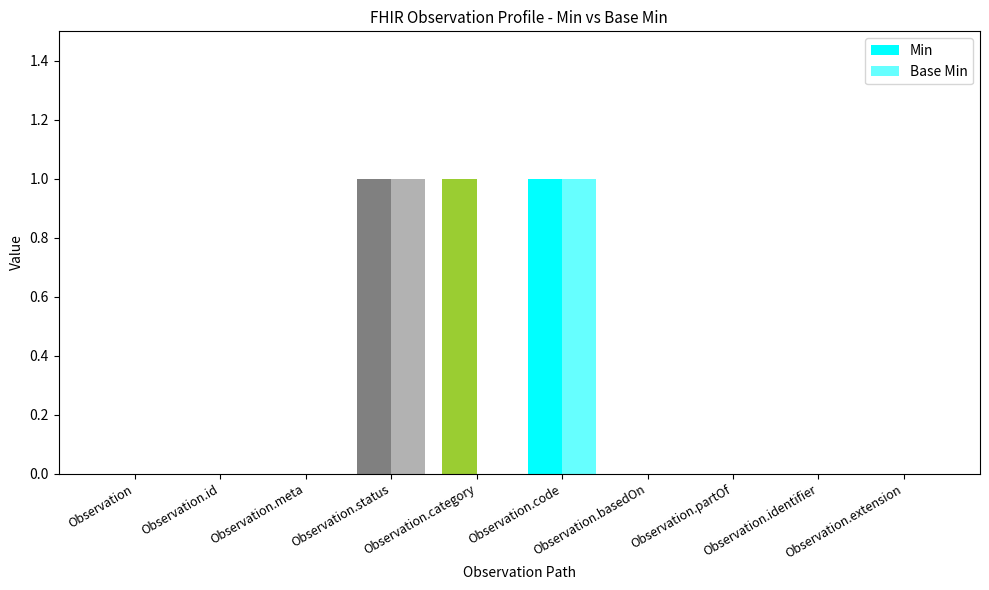

Reading right to left, extract all data points from this chart.

Min: 0	0	0	0	1	1	1	0	0	0
Base Min: 0	0	0	0	1	0	1	0	0	0